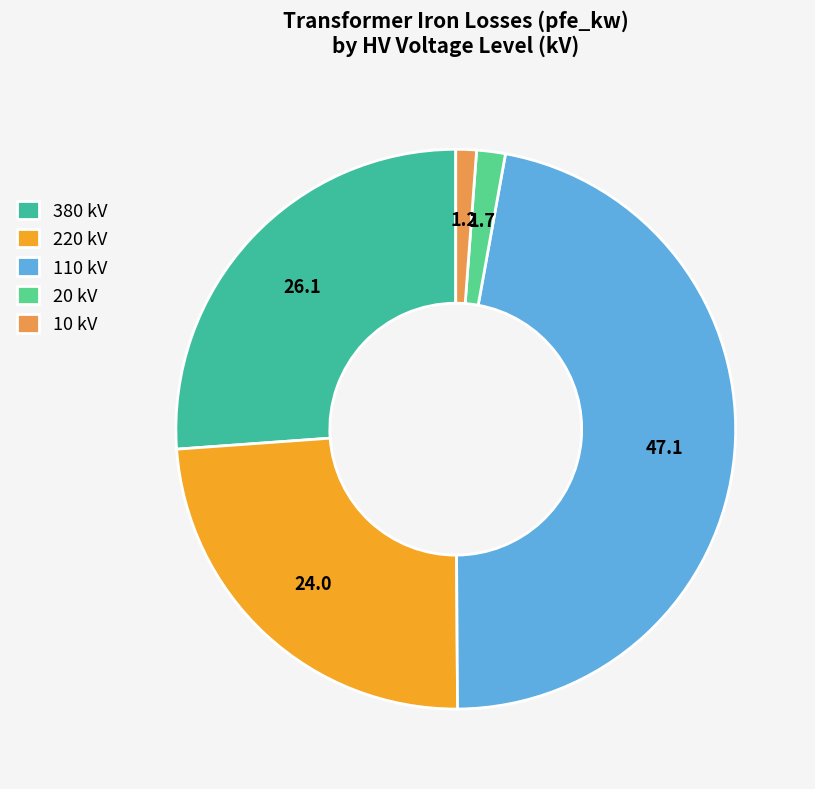

To the nearest percent, what portion does 110 represent?

48%